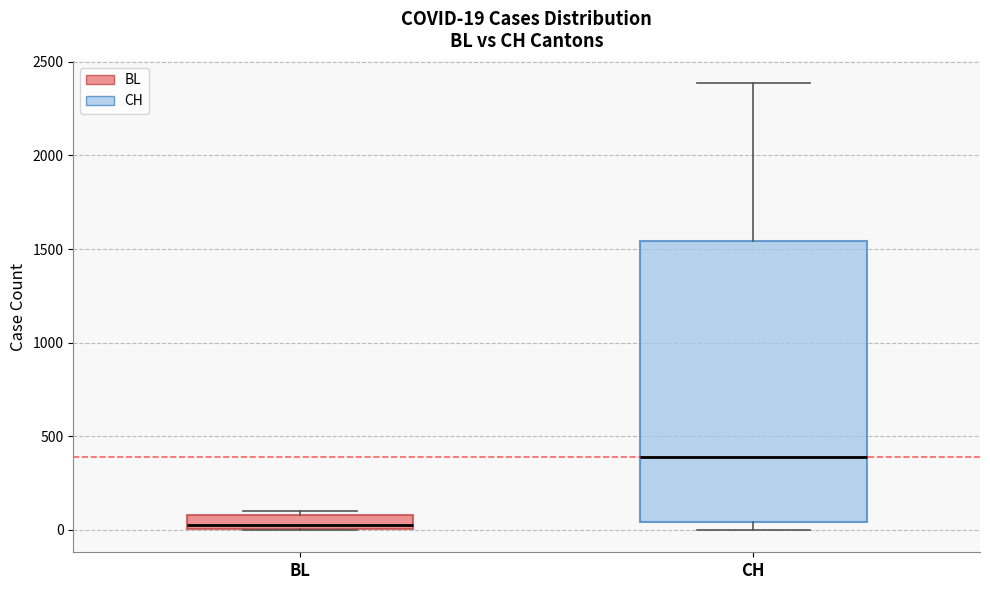

Comparing the boxes themselves (not the whiskers), which one is the tallest?

CH